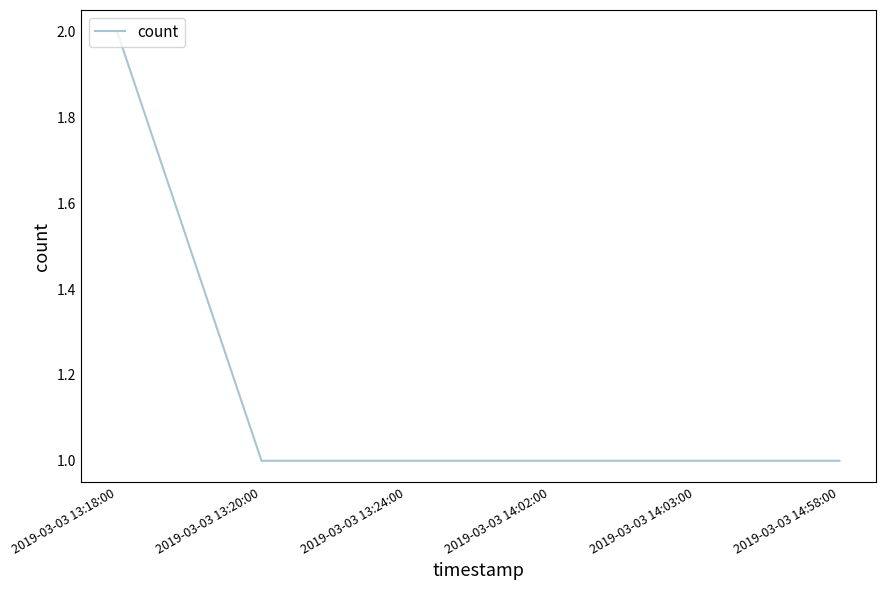

Is it true that the value at 2019-03-03 13:20:00 is 2?

False